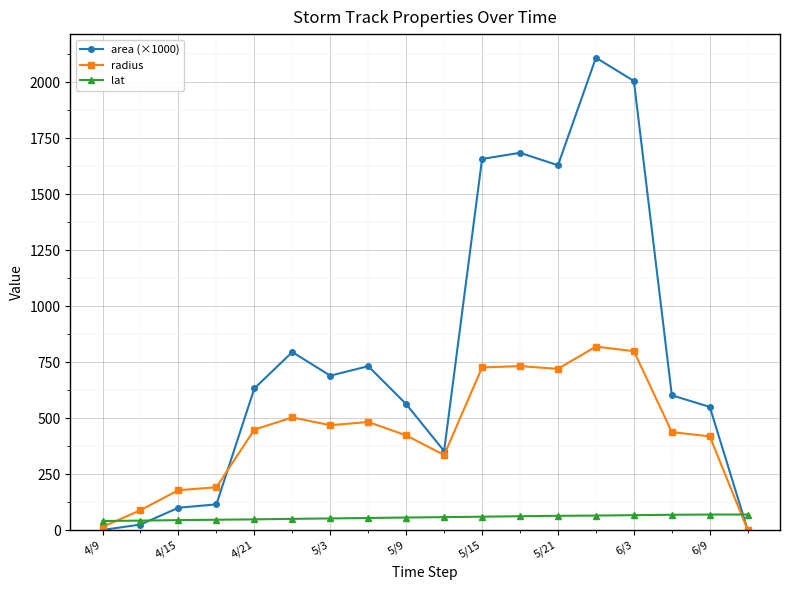

Which series ends up on top after the final intersection of lat and area (×1000)?

lat